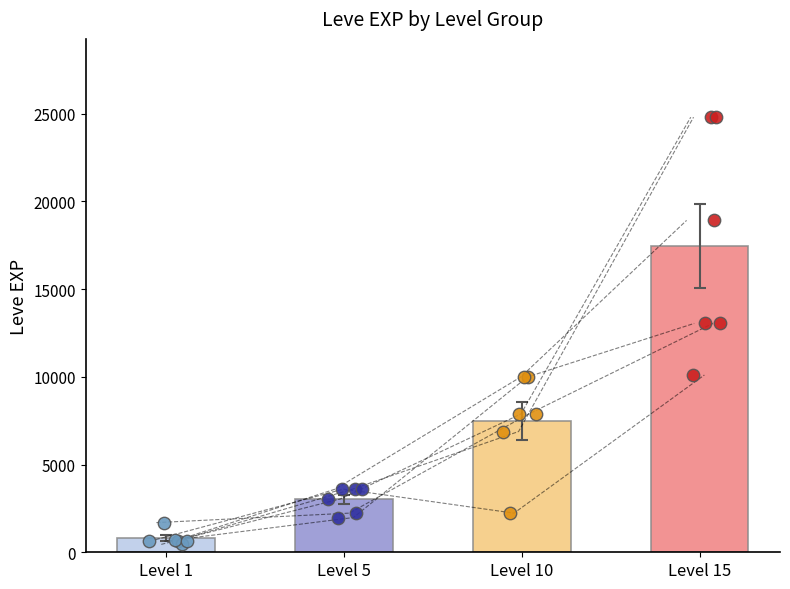

Is the value of Level 5 at Copper Wristlets greater than the value of Level 15 at Copper Wristlets?

No